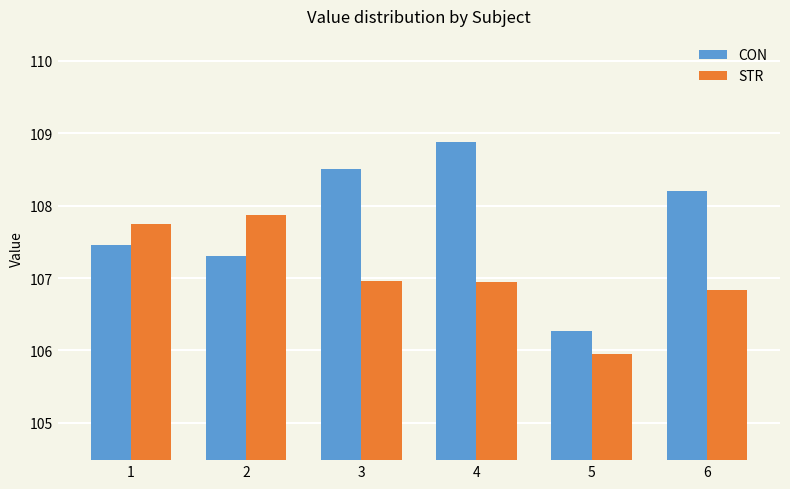

Which label corresponds to the largest value in the chart?

4